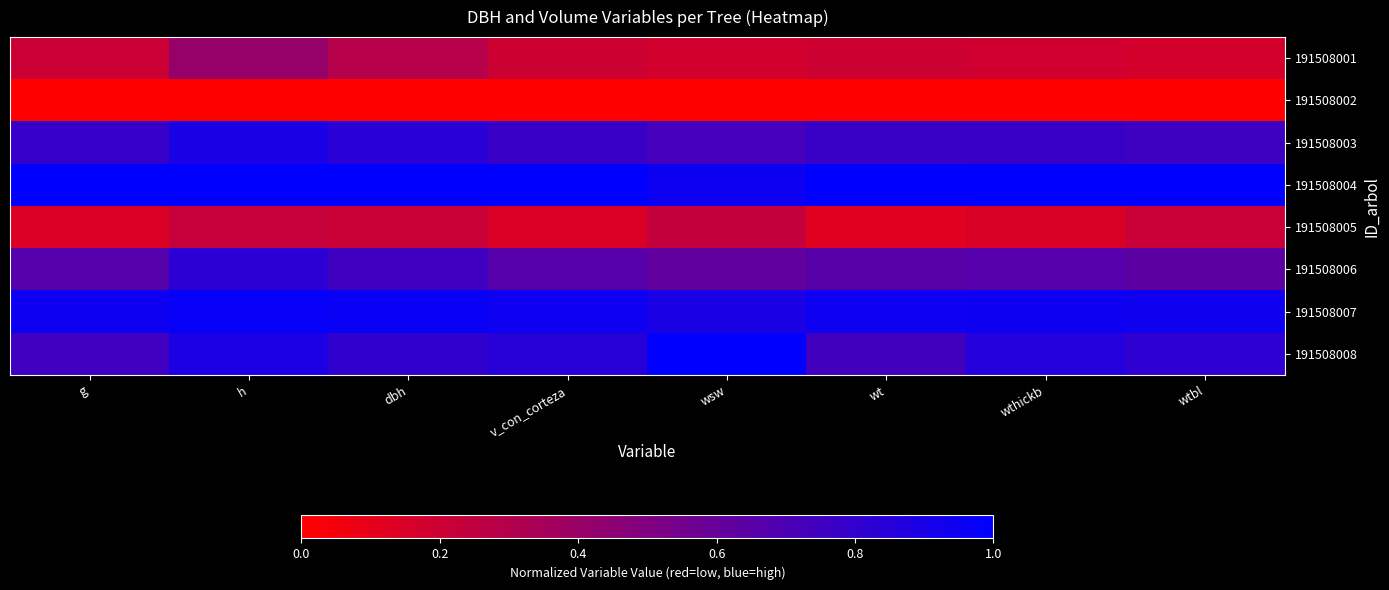

At how many categories does at least one series exceed 0?

8